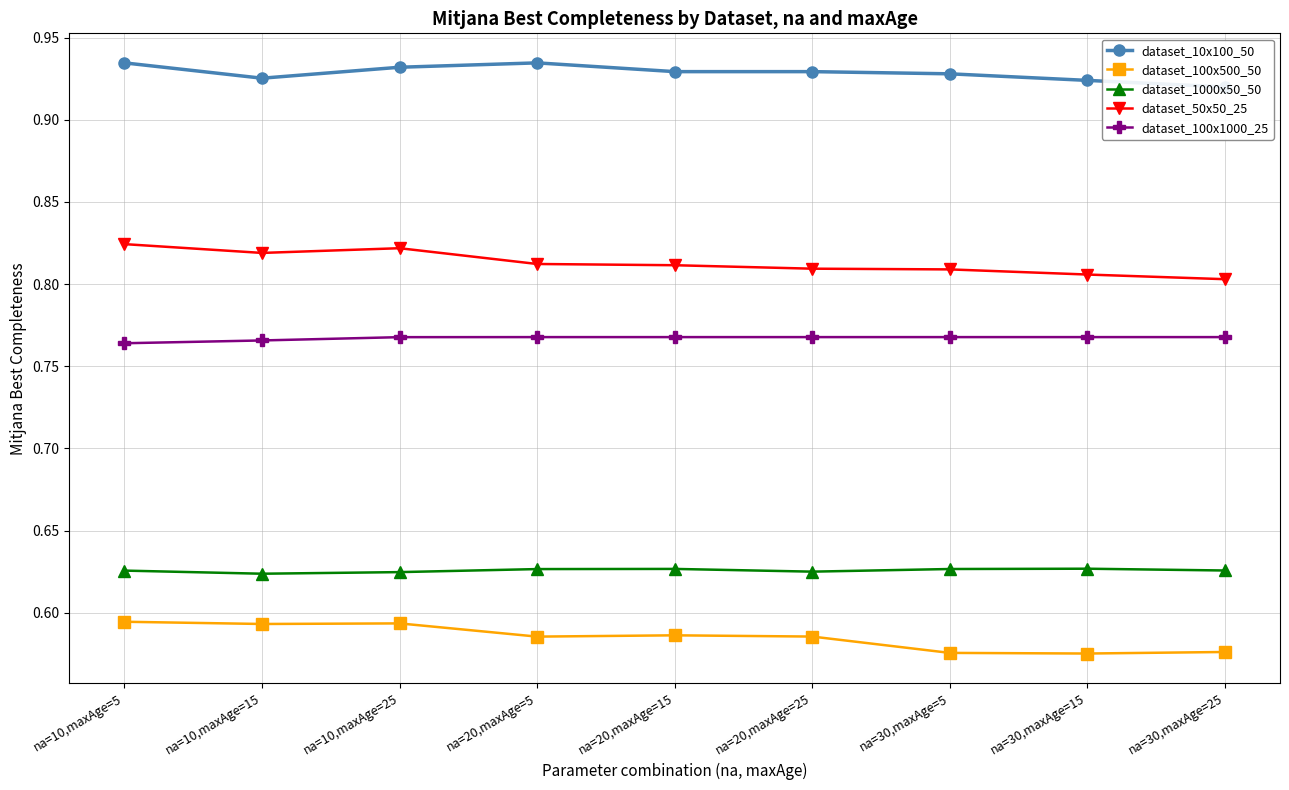

What is the value of the dataset_1000x50_50 point at the 8th from the left?

0.6